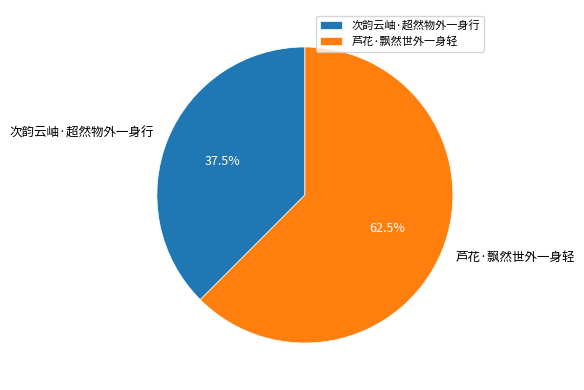

Approximately how many times larger is the value at 次韵云岫·超然物外一身行 compared to 芦花·飘然世外一身轻?

0.6